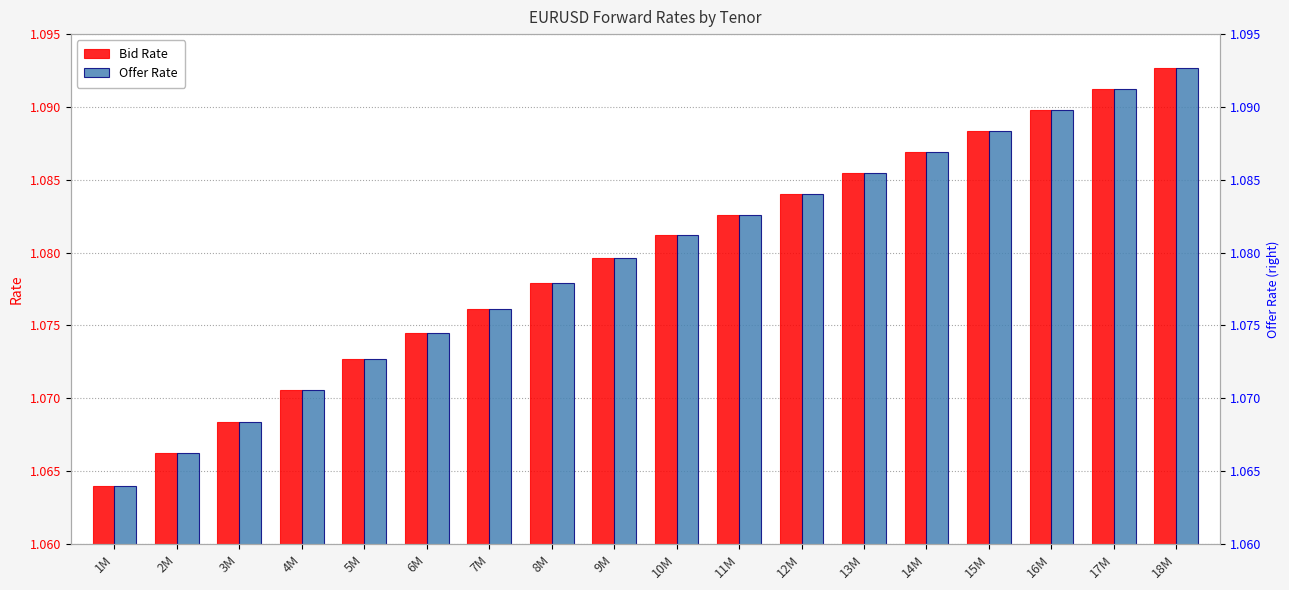

Where is Bid Rate nearest to the value 1?

1M